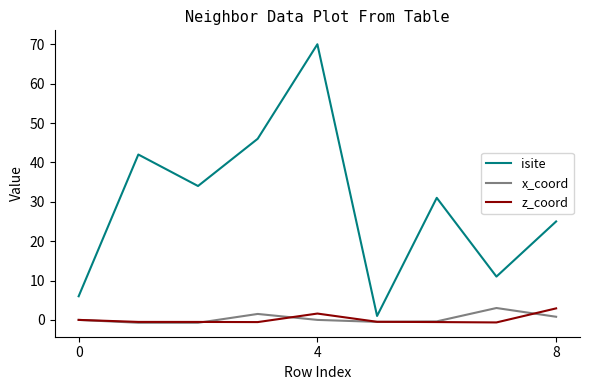

Which series has the largest total across all categories?

isite